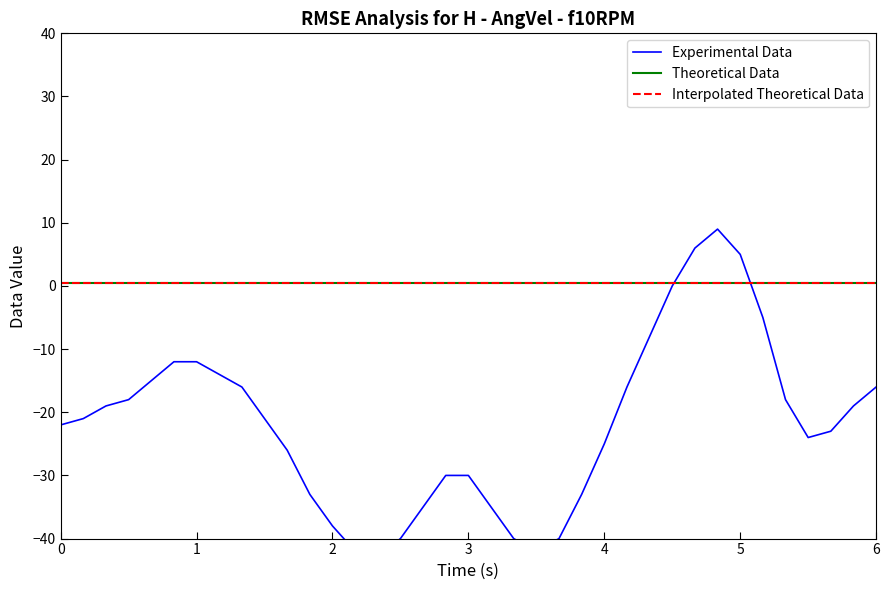

Which series ends up on top after the final intersection of Experimental Data and Theoretical Data?

Theoretical Data